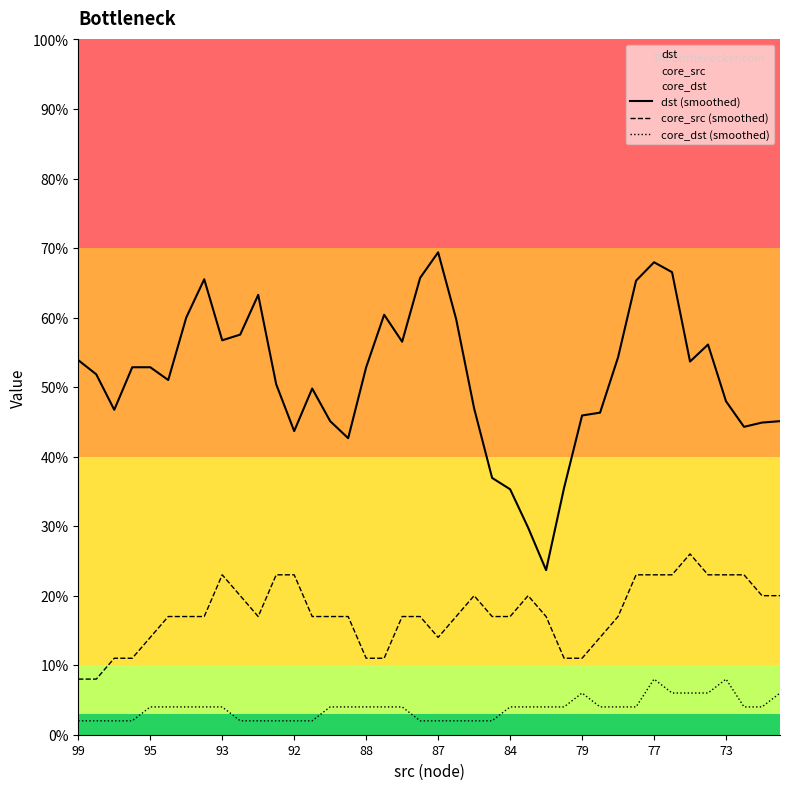

Reading left to right, what are all the values shown in this chart?

dst (smoothed): 53.9	51.8	46.7	52.9	52.9	51.0	60.0	65.5	56.7	57.6	63.3	50.4	43.7	49.8	45.1	42.7	52.9	60.4	56.5	65.7	69.4	59.8	46.9	36.9	35.3	29.8	23.7	35.5	45.9	46.3	54.3	65.3	68.0	66.5	53.7	56.1	48.0	44.3	44.9	45.1
core_src (smoothed): 8.0	8.0	11.0	11.0	14.0	17.0	17.0	17.0	23.0	20.0	17.0	23.0	23.0	17.0	17.0	17.0	11.0	11.0	17.0	17.0	14.0	17.0	20.0	17.0	17.0	20.0	17.0	11.0	11.0	14.0	17.0	23.0	23.0	23.0	26.0	23.0	23.0	23.0	20.0	20.0
core_dst (smoothed): 2.0	2.0	2.0	2.0	4.0	4.0	4.0	4.0	4.0	2.0	2.0	2.0	2.0	2.0	4.0	4.0	4.0	4.0	4.0	2.0	2.0	2.0	2.0	2.0	4.0	4.0	4.0	4.0	6.0	4.0	4.0	4.0	8.0	6.0	6.0	6.0	8.0	4.0	4.0	6.0